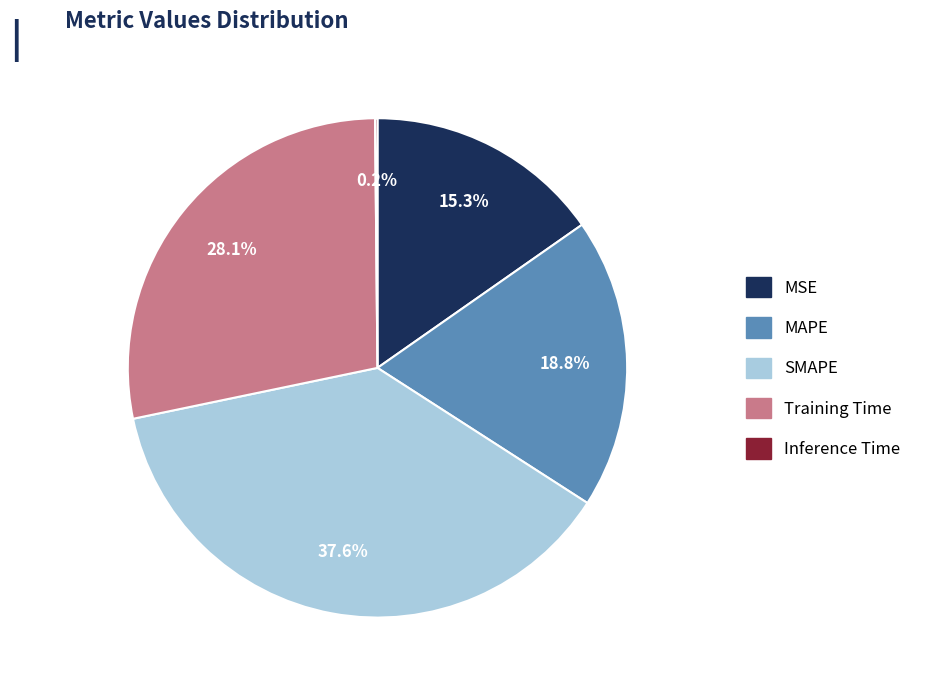

What portion of the pie excludes SMAPE?

62.4%